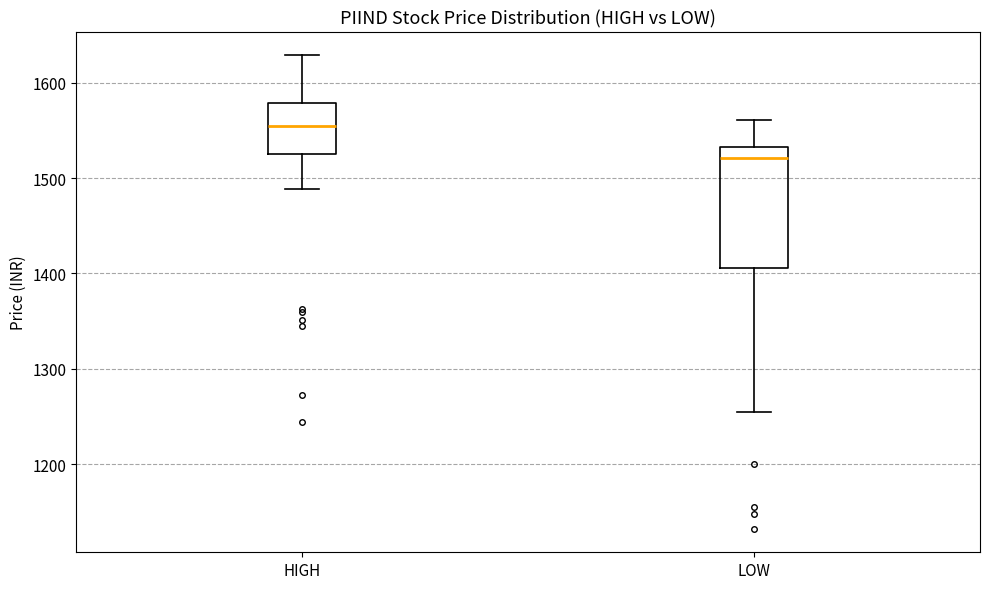

Which box is the tallest, from its lower edge to its upper edge?

LOW